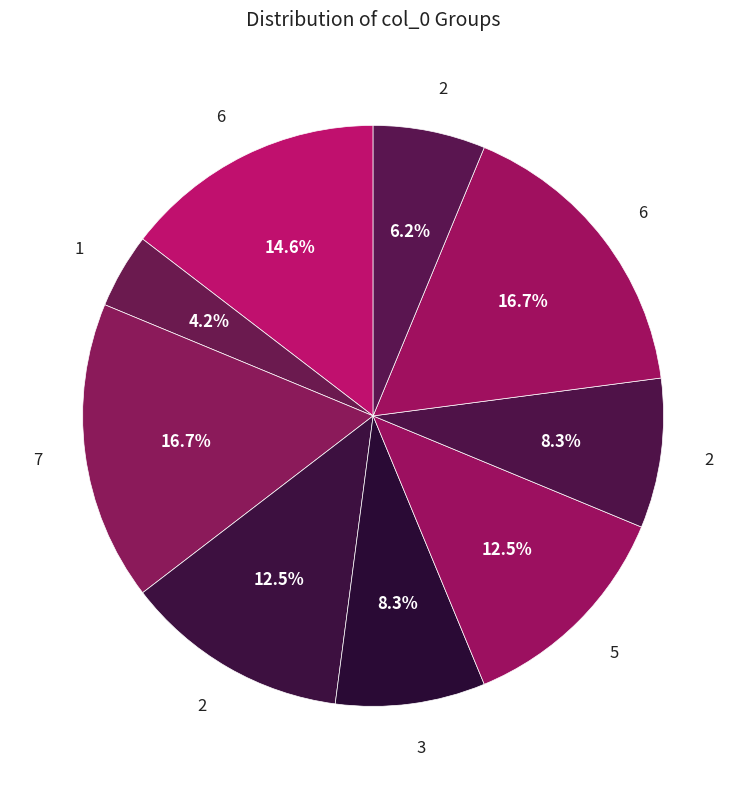

How many slices are in this pie chart?

9